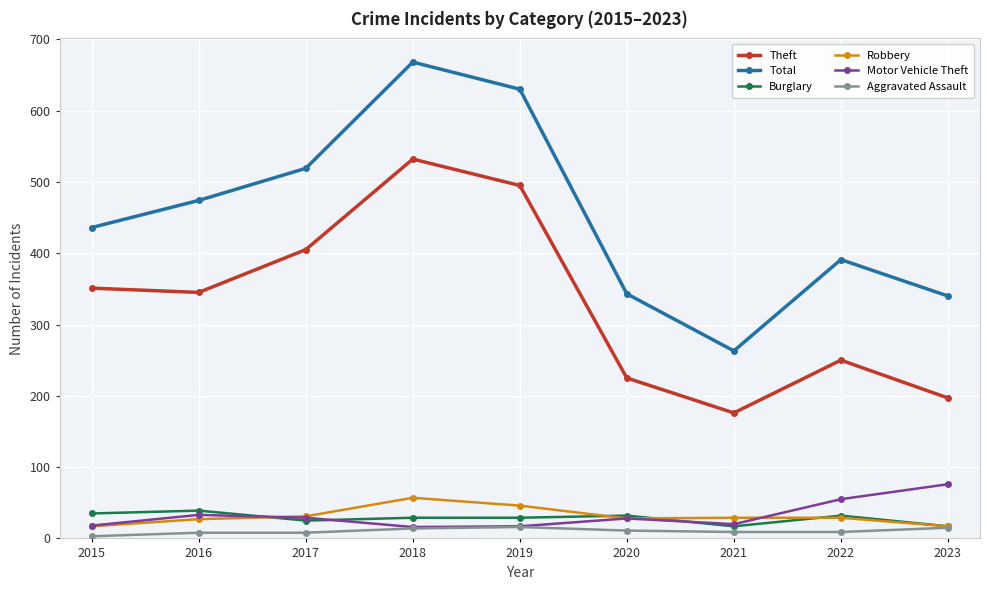

Is this an area chart (filled region under the line)?

No